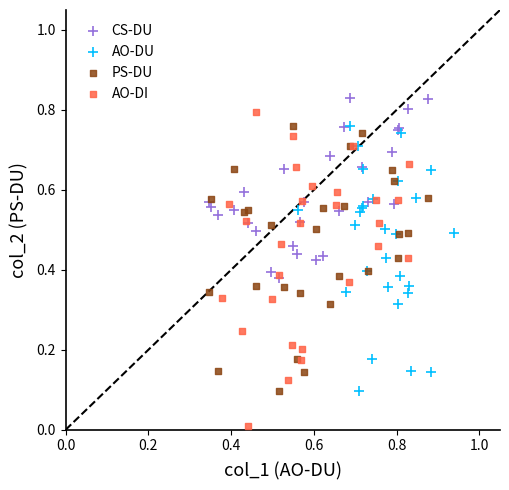

Which series reaches the minimum Y coordinate?

AO-DI